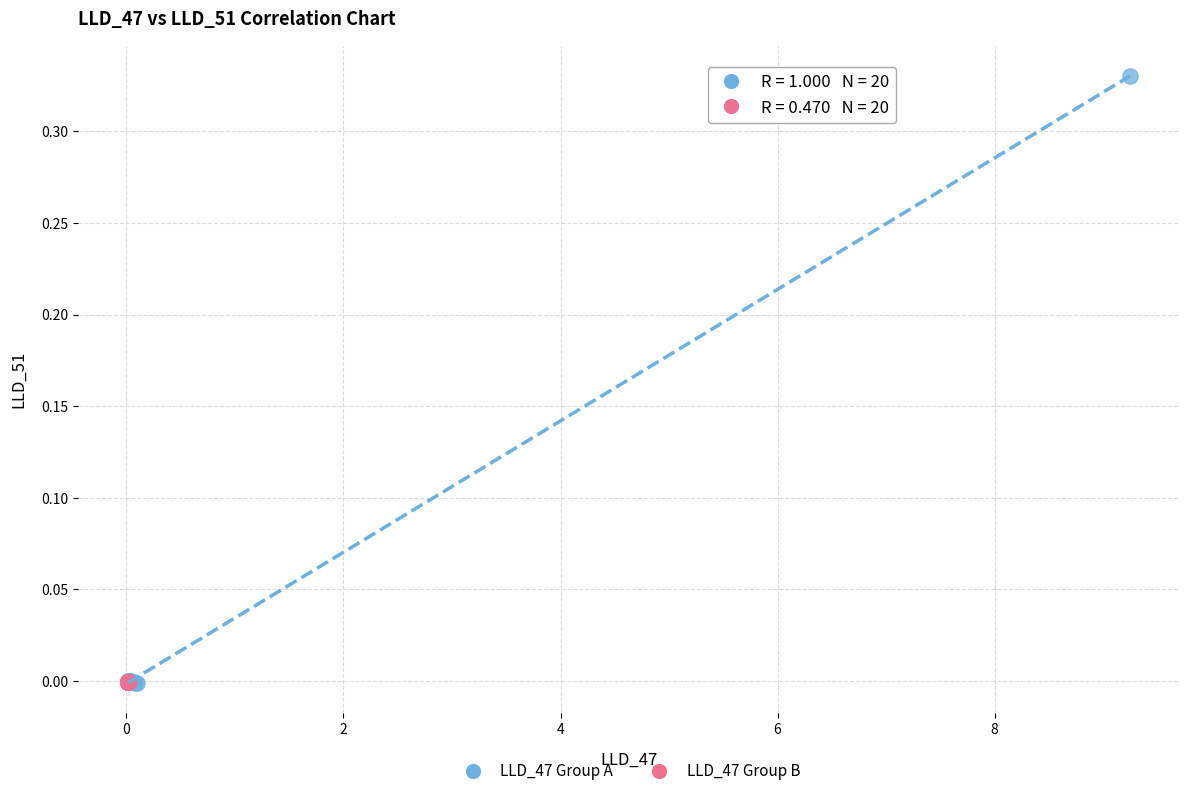

Which series has the largest Y range (max minus min)?

LLD_47 Group A